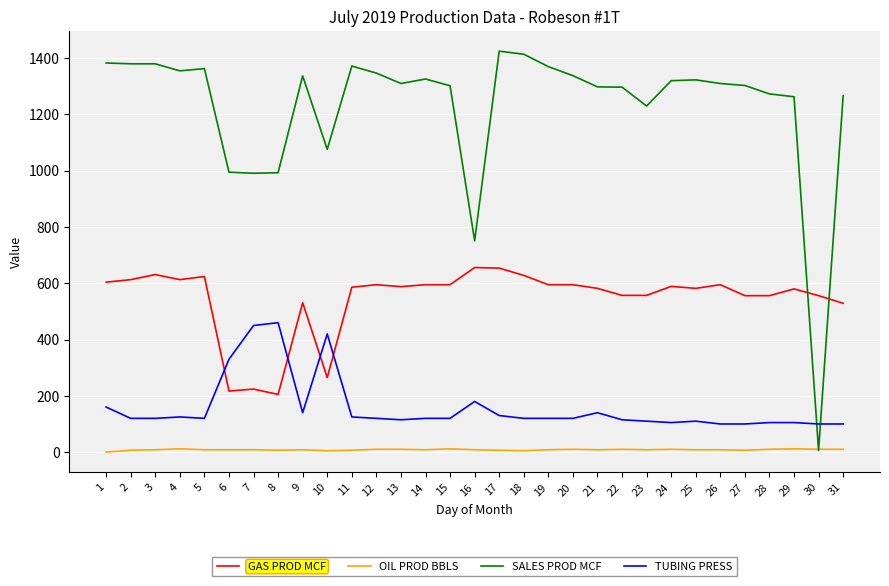

List the series in order of their peak value, lowest first.

OIL PROD BBLS, TUBING PRESS, GAS PROD MCF, SALES PROD MCF